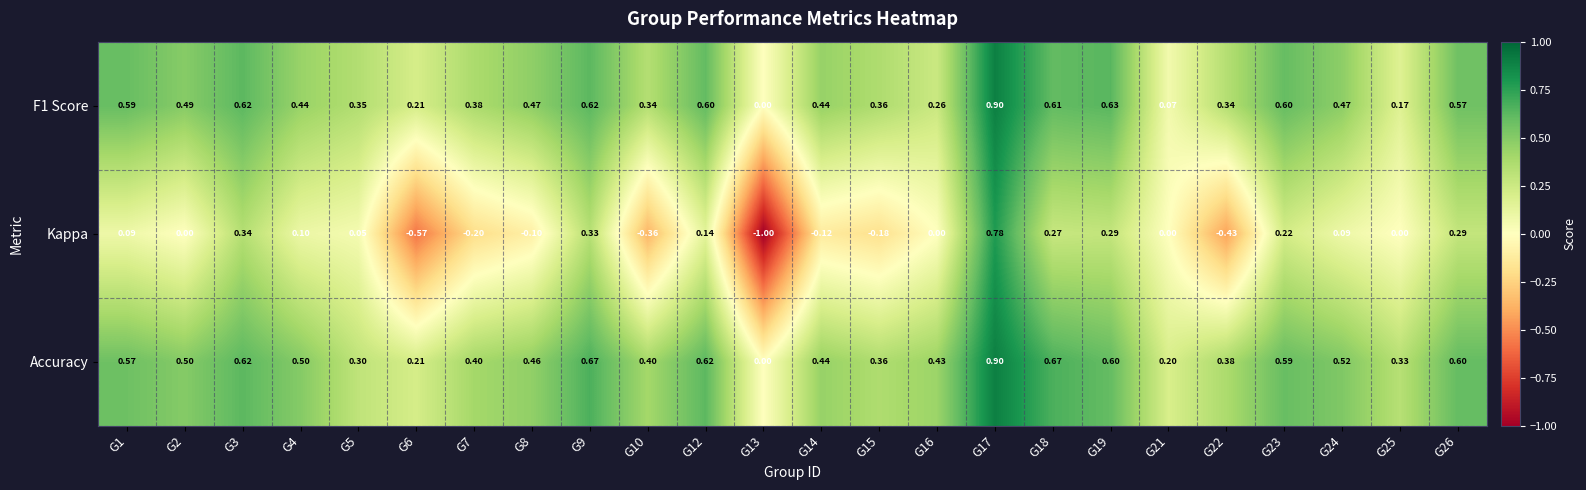

Which series changed the most between G10 and G26?

Kappa